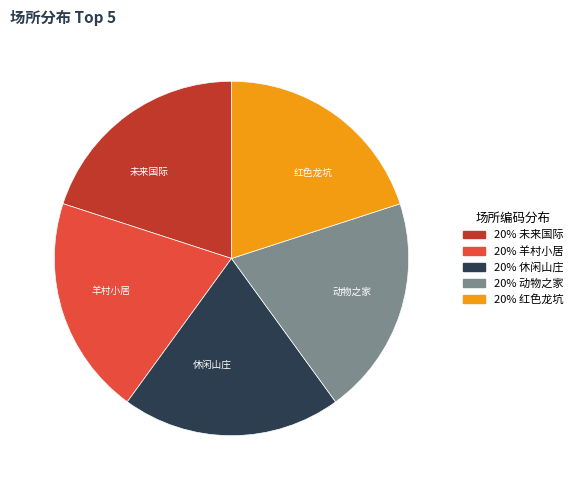

Does any single category account for the majority?

No